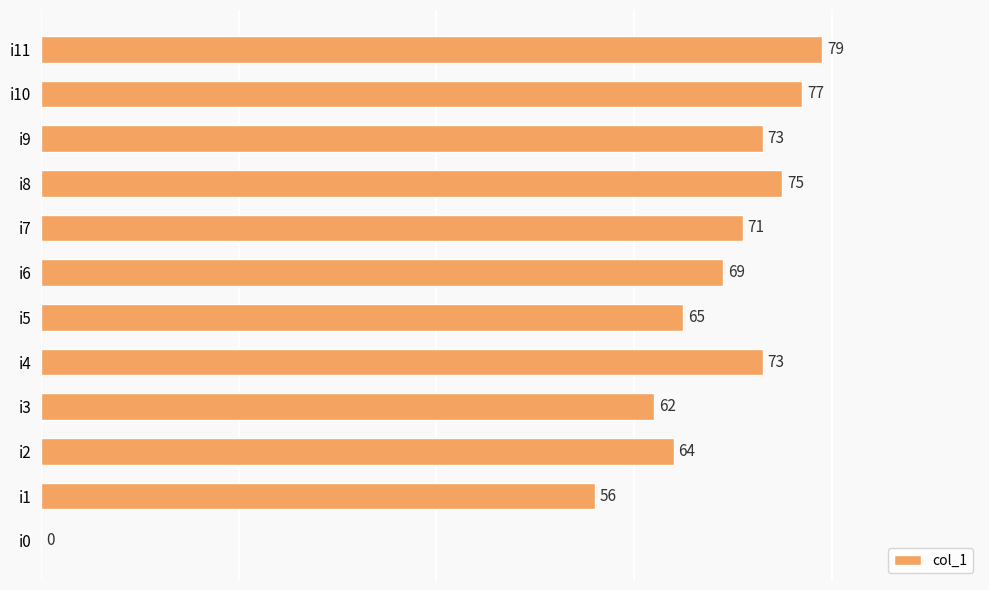

What is the maximum value shown in the chart?

79